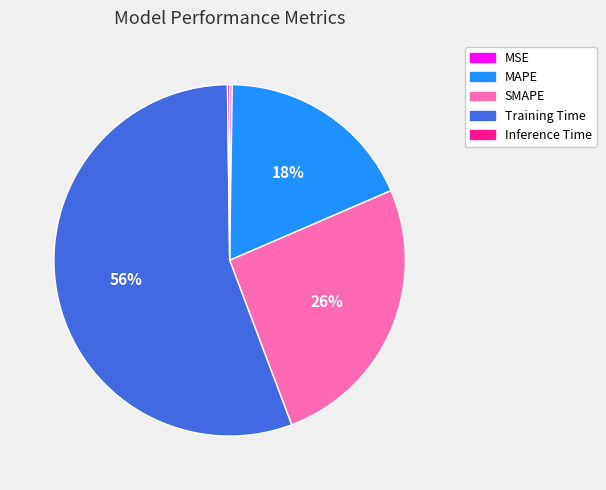

True or false: SMAPE accounts for 12% of the total.

False